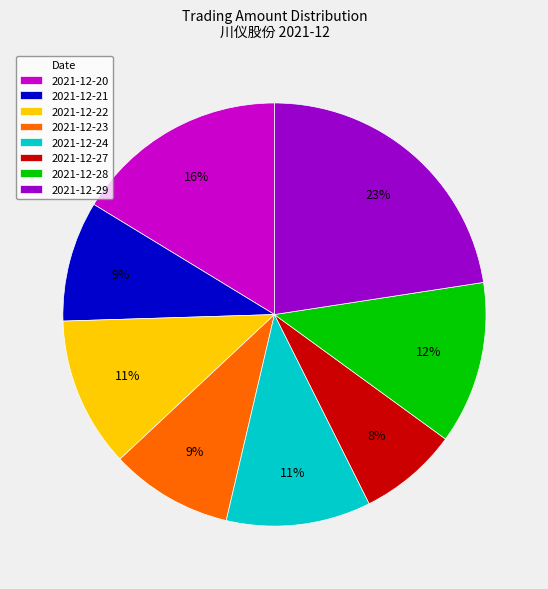

To the nearest percent, what is the difference between the 2021-12-23 and 2021-12-22 slice percentages?

2%